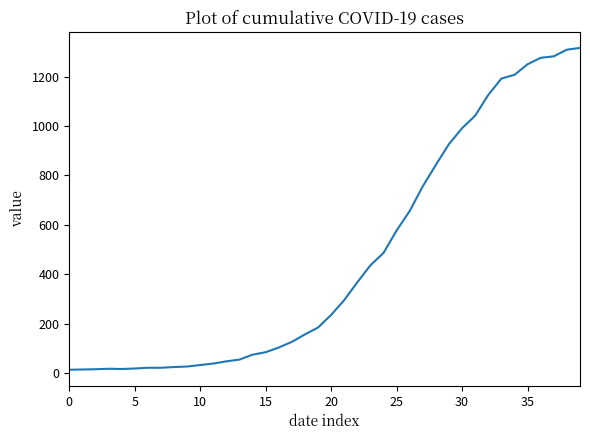

Does the chart display data point markers on the line(s)?

No